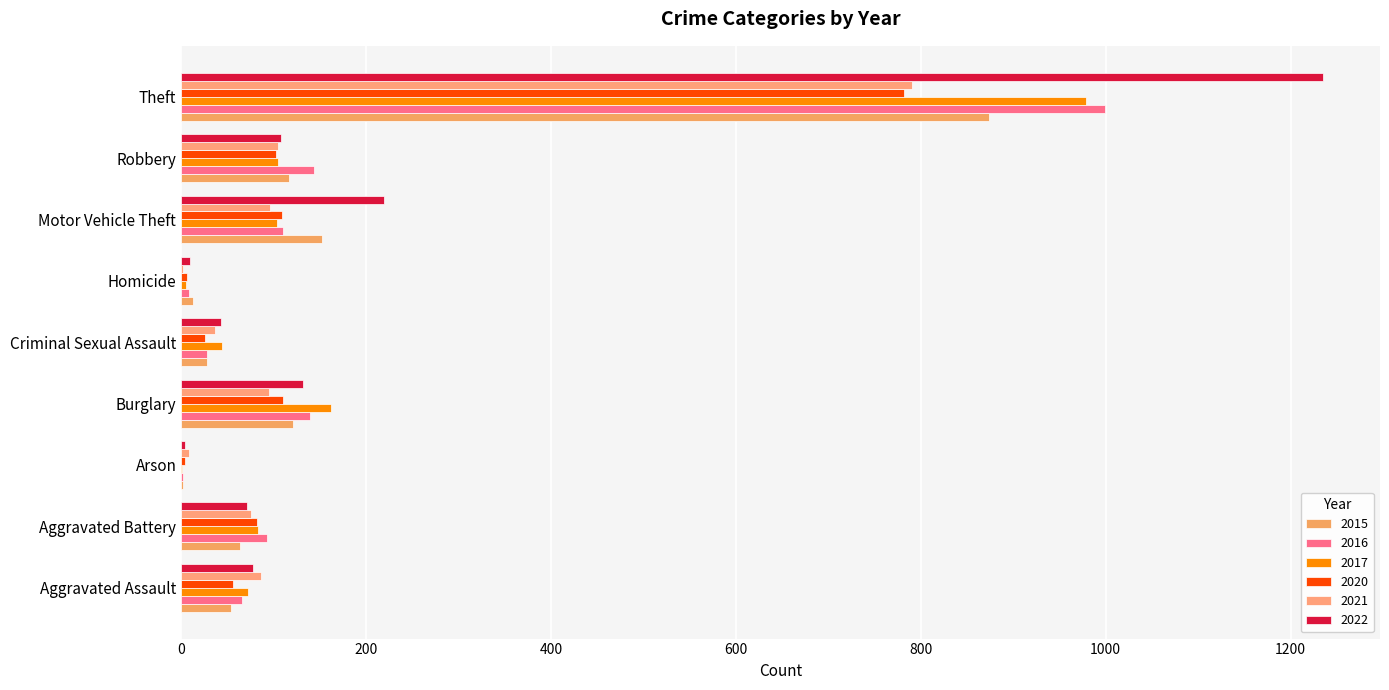

Count the number of categories in the chart.

9